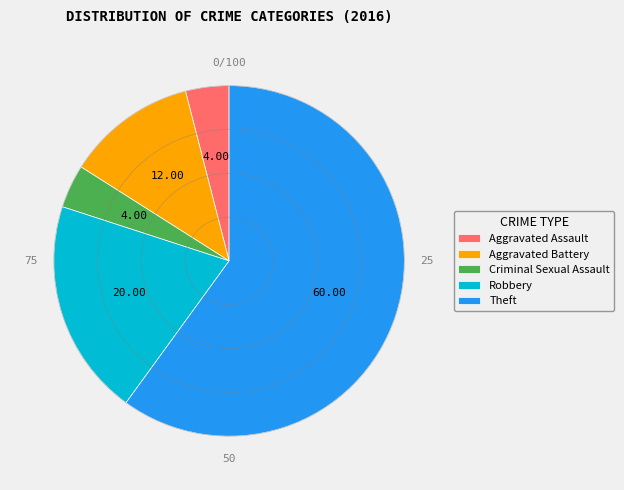

Which slice is the largest?

Theft